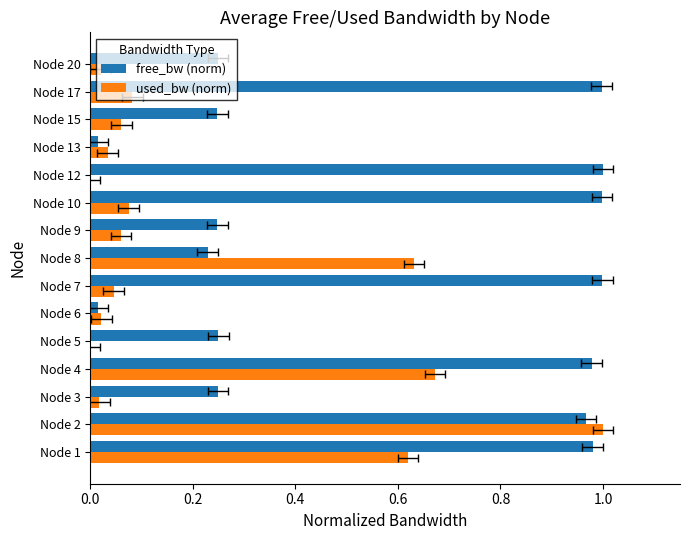

What is the value of the used_bw (norm) bar at the 4th from the left?

0.7